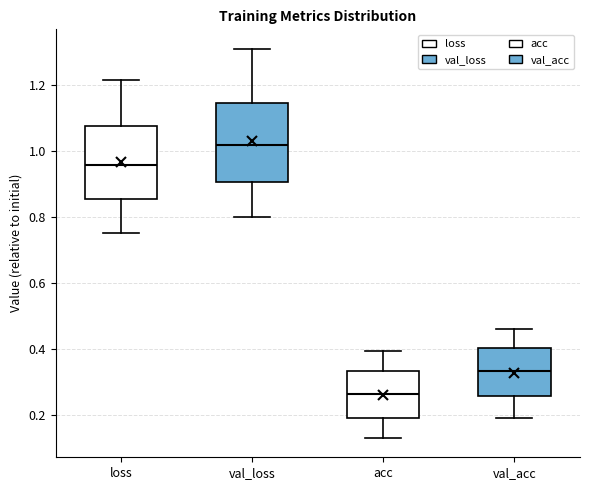

Which box has the highest median line?

val_loss